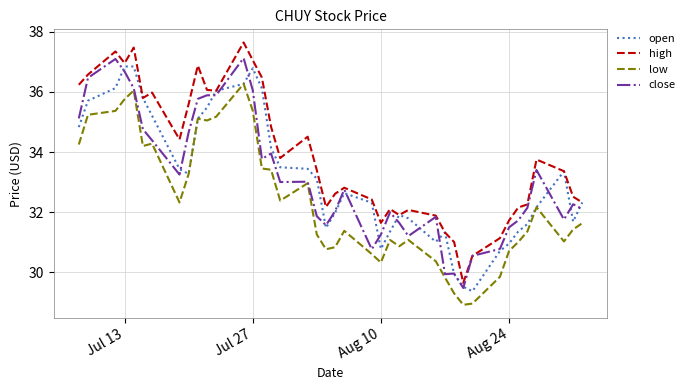

True or false: high and low intersect in this chart.

False